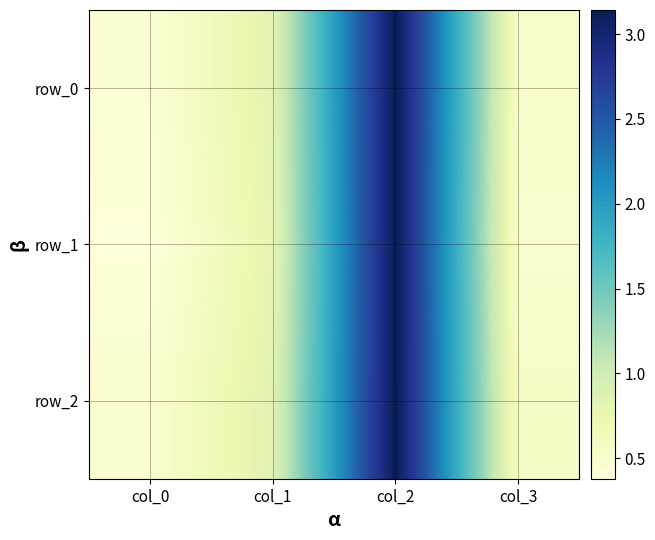

List the series in order of their peak value, highest first.

row_0, row_1, row_2